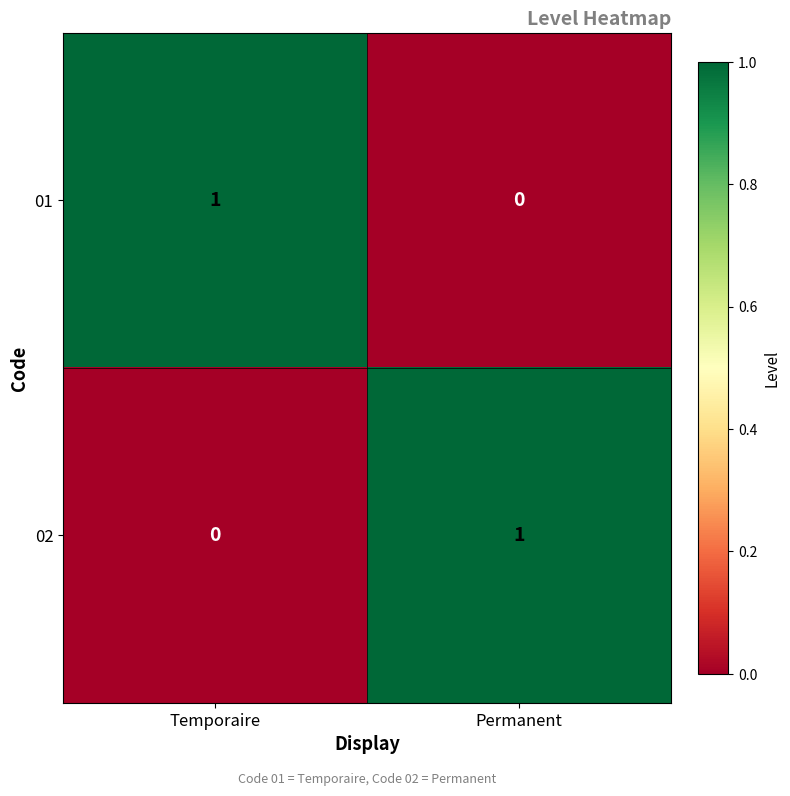

At which label is 01 closest to 0?

Permanent